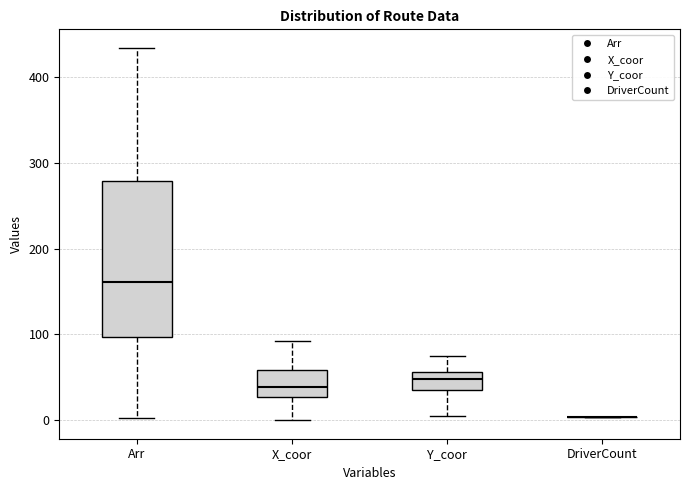

Comparing the boxes themselves (not the whiskers), which one is the tallest?

Arr